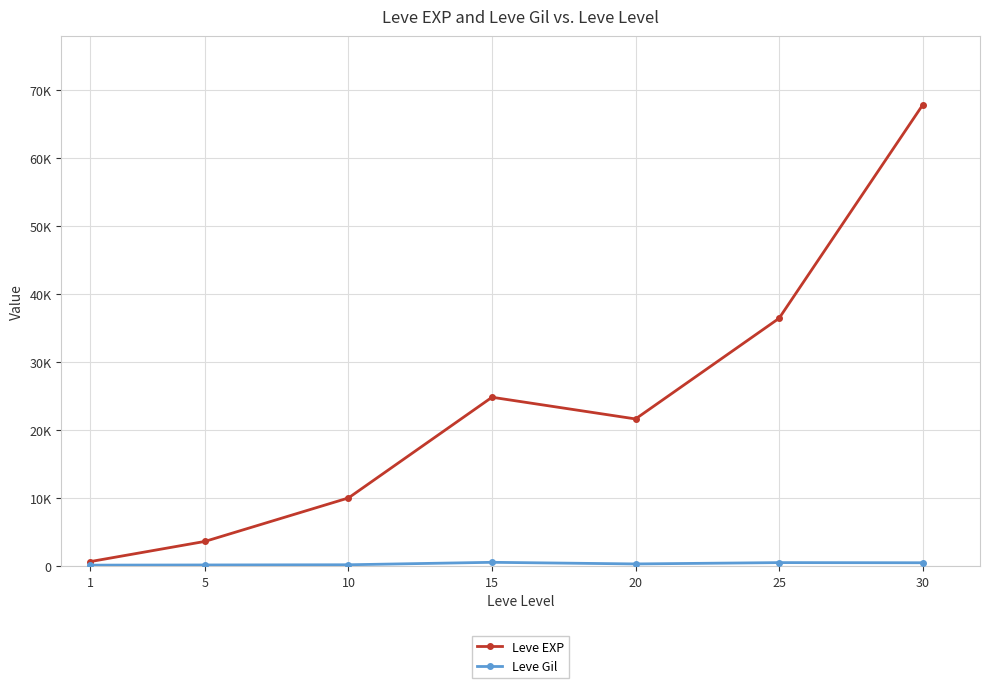

How many interior local valleys does the Leve EXP series have?

1